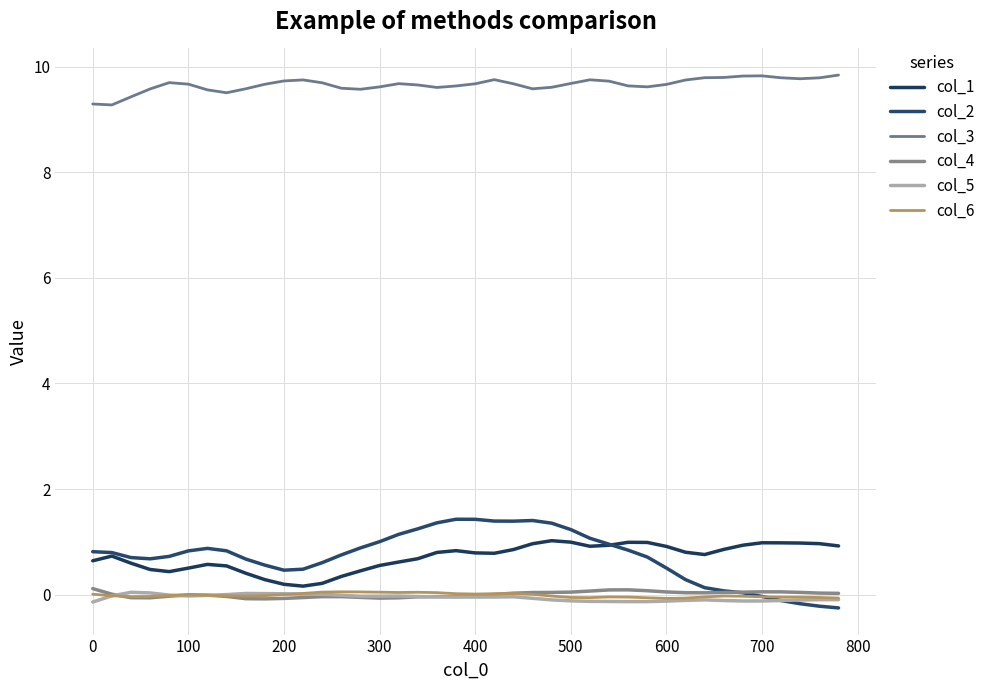

Is this an area chart (filled region under the line)?

No